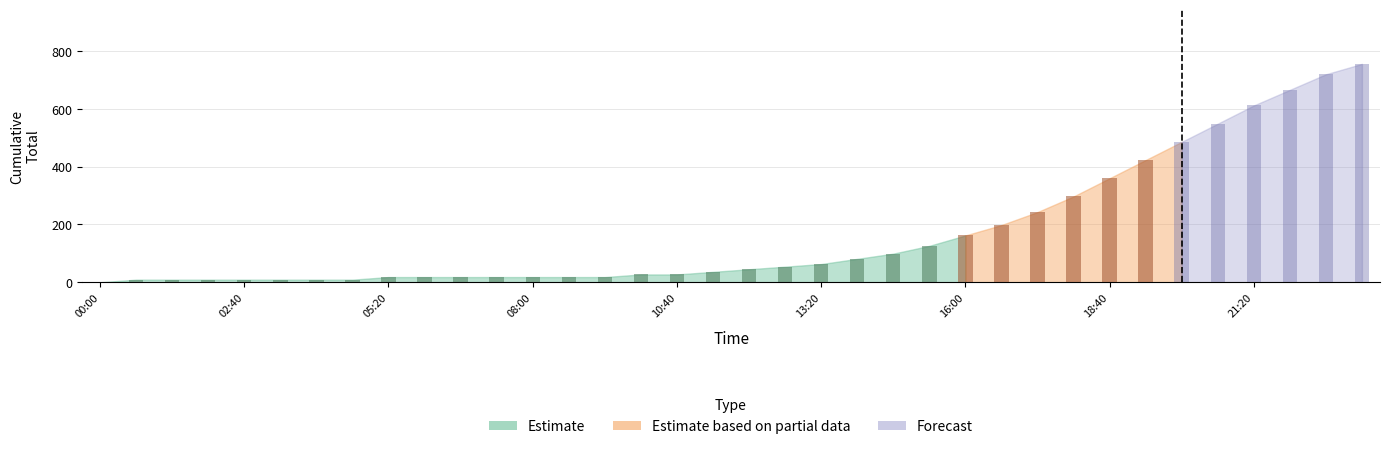

True or false: the data shows 164 at 14:40.

False